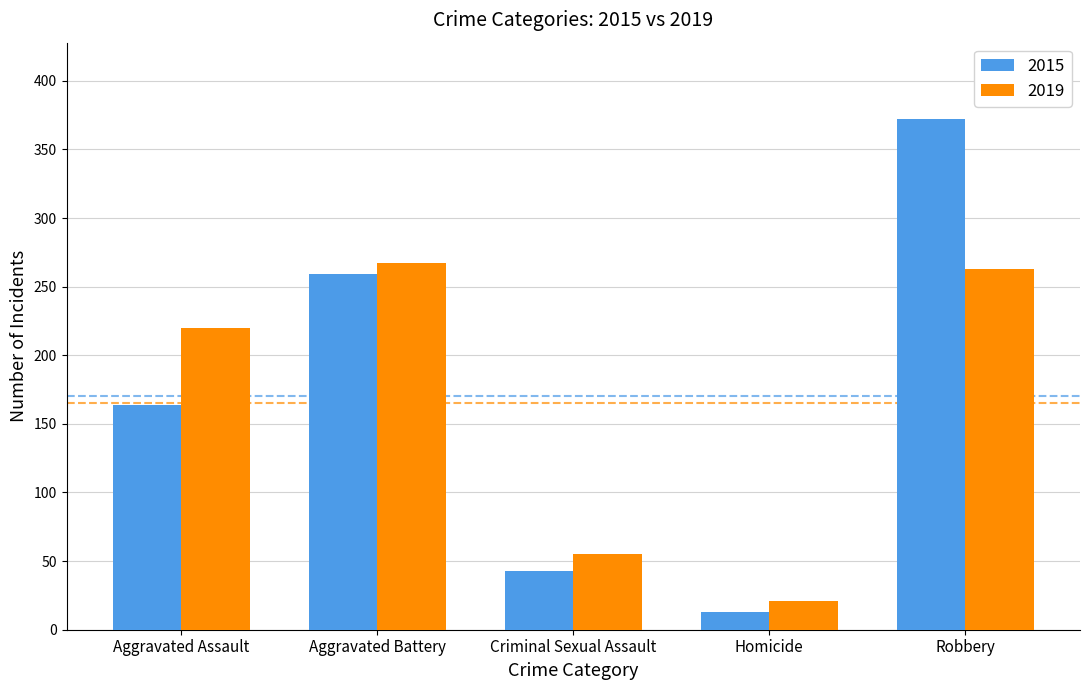

Is it true that 2015 equals 259 at Aggravated Battery?

True